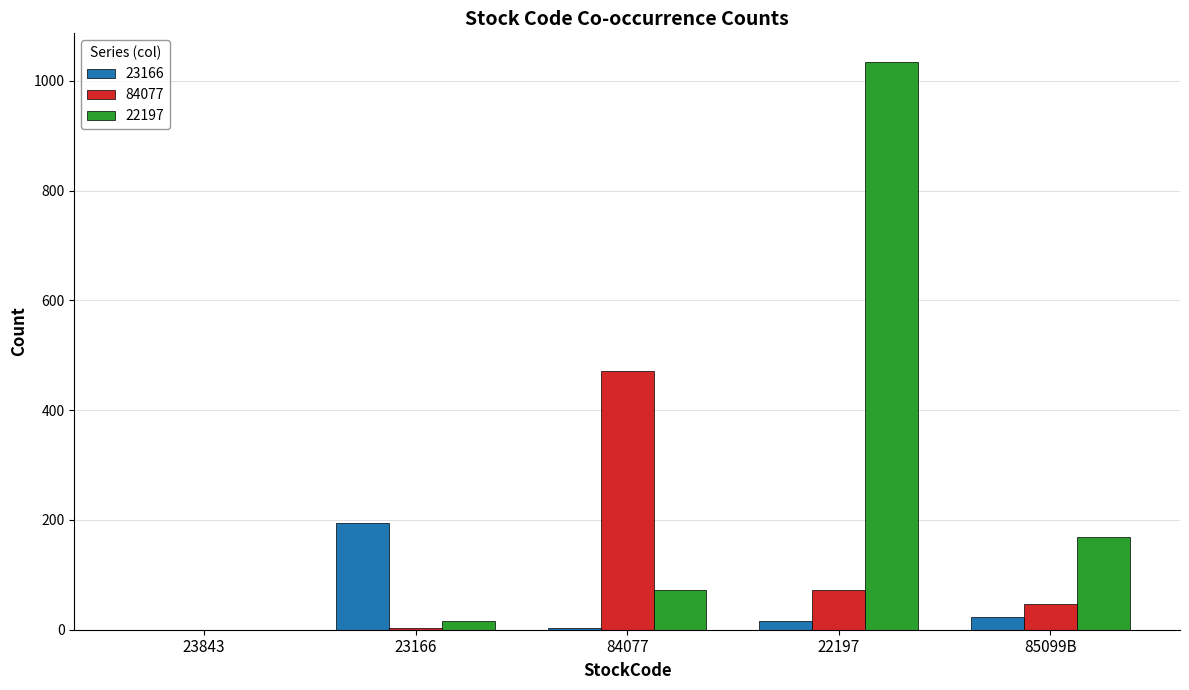

Read the 23166 value at 85099B, to the nearest 10.

20